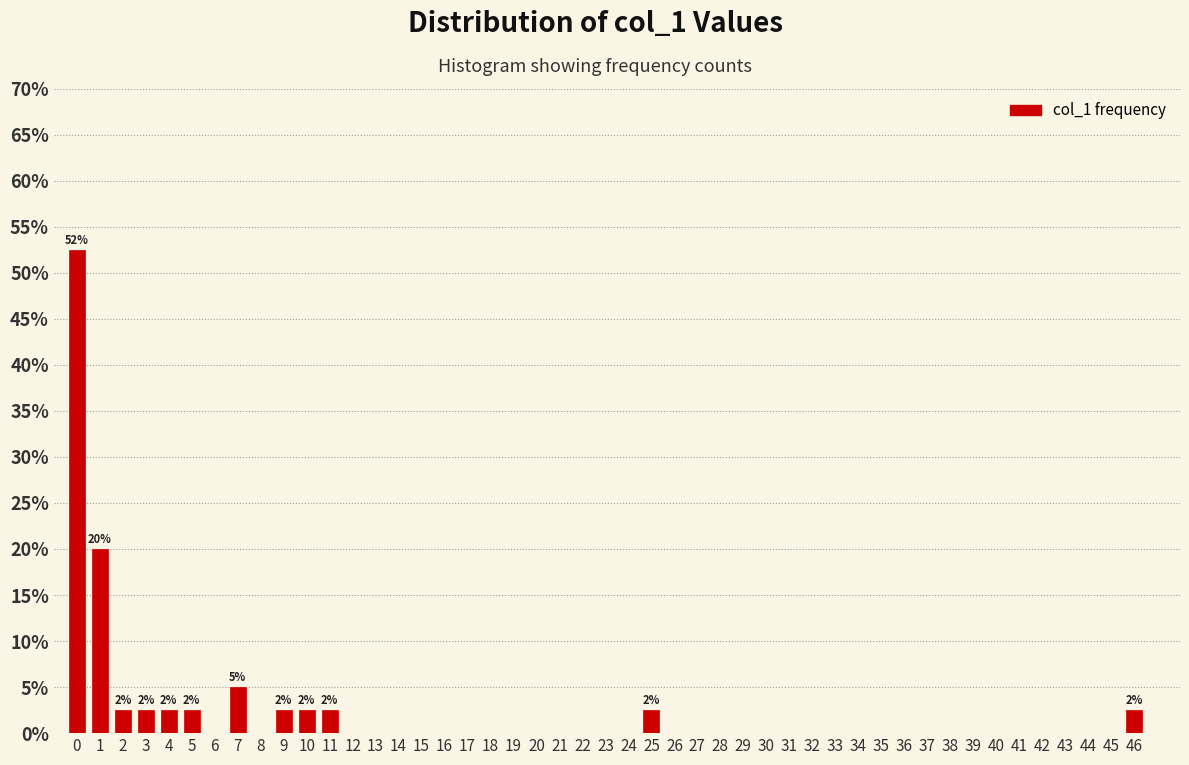

What is the maximum value shown in the chart?

52.5